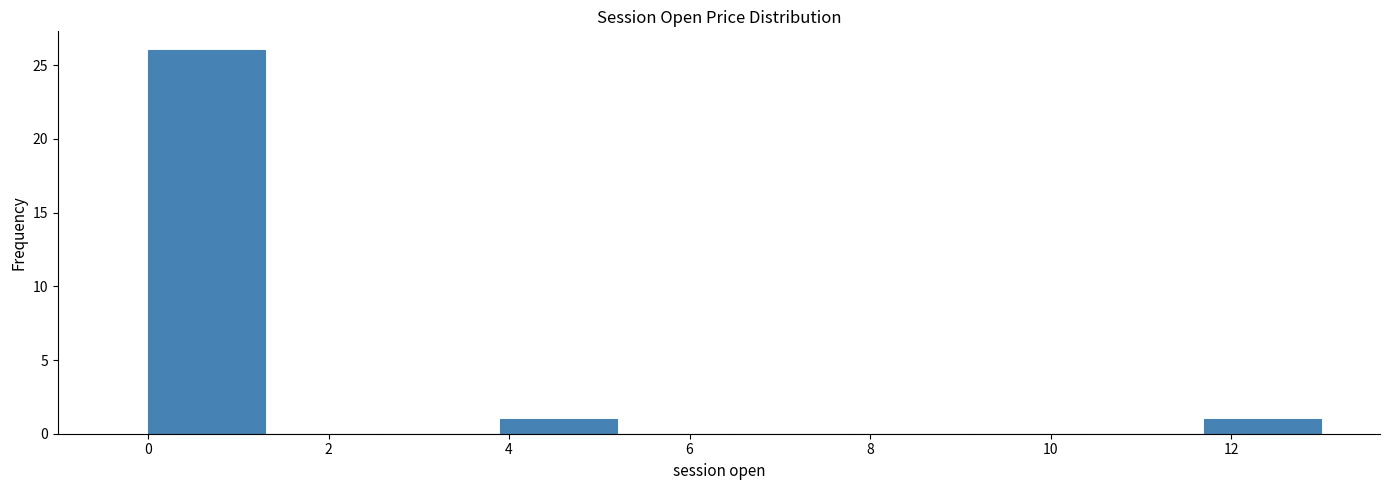

What is the height of the bar covering 0.0 to 1.3 on the x-axis? Neither the bar edges nor the heights are printed on the chart, so give them approximately, as read against the axes.

26